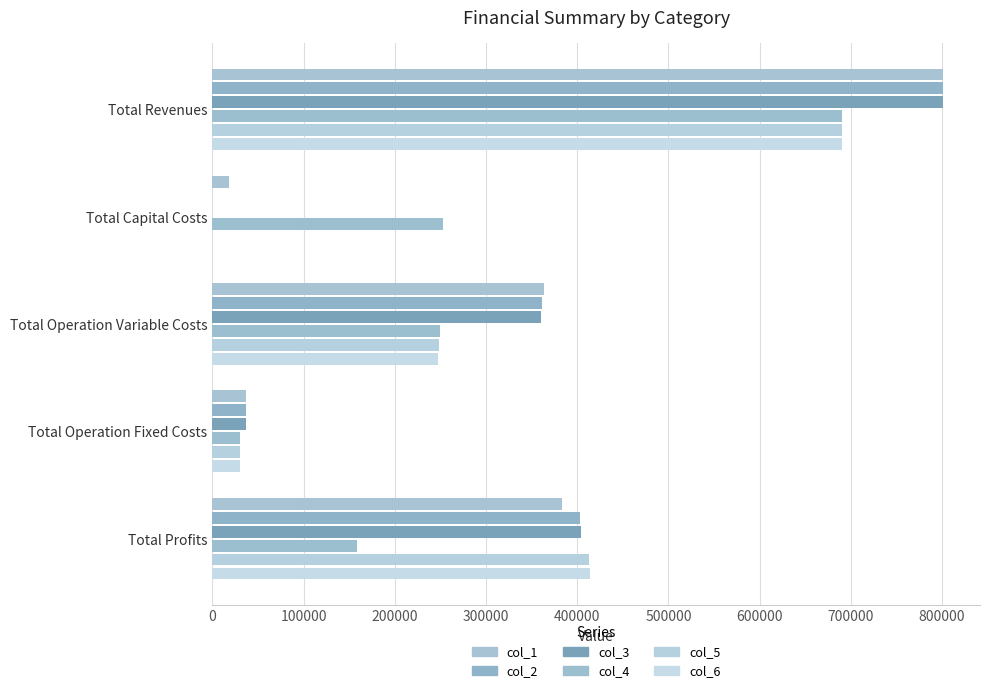

List the series in order of their peak value, lowest first.

col_4, col_5, col_6, col_1, col_2, col_3